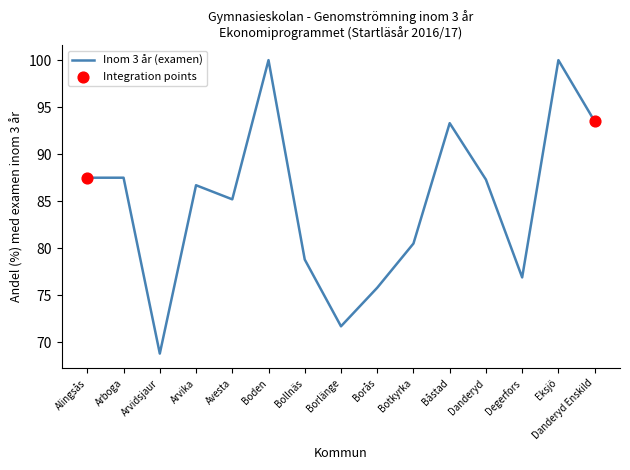

Between Alingsås and Avesta, which is larger?

Alingsås